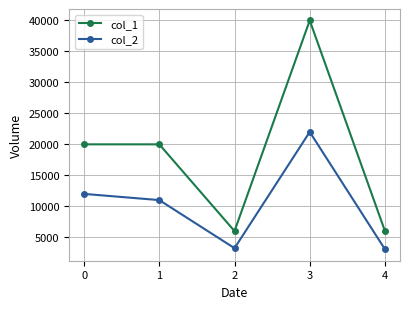

How many data points does each series have?

5